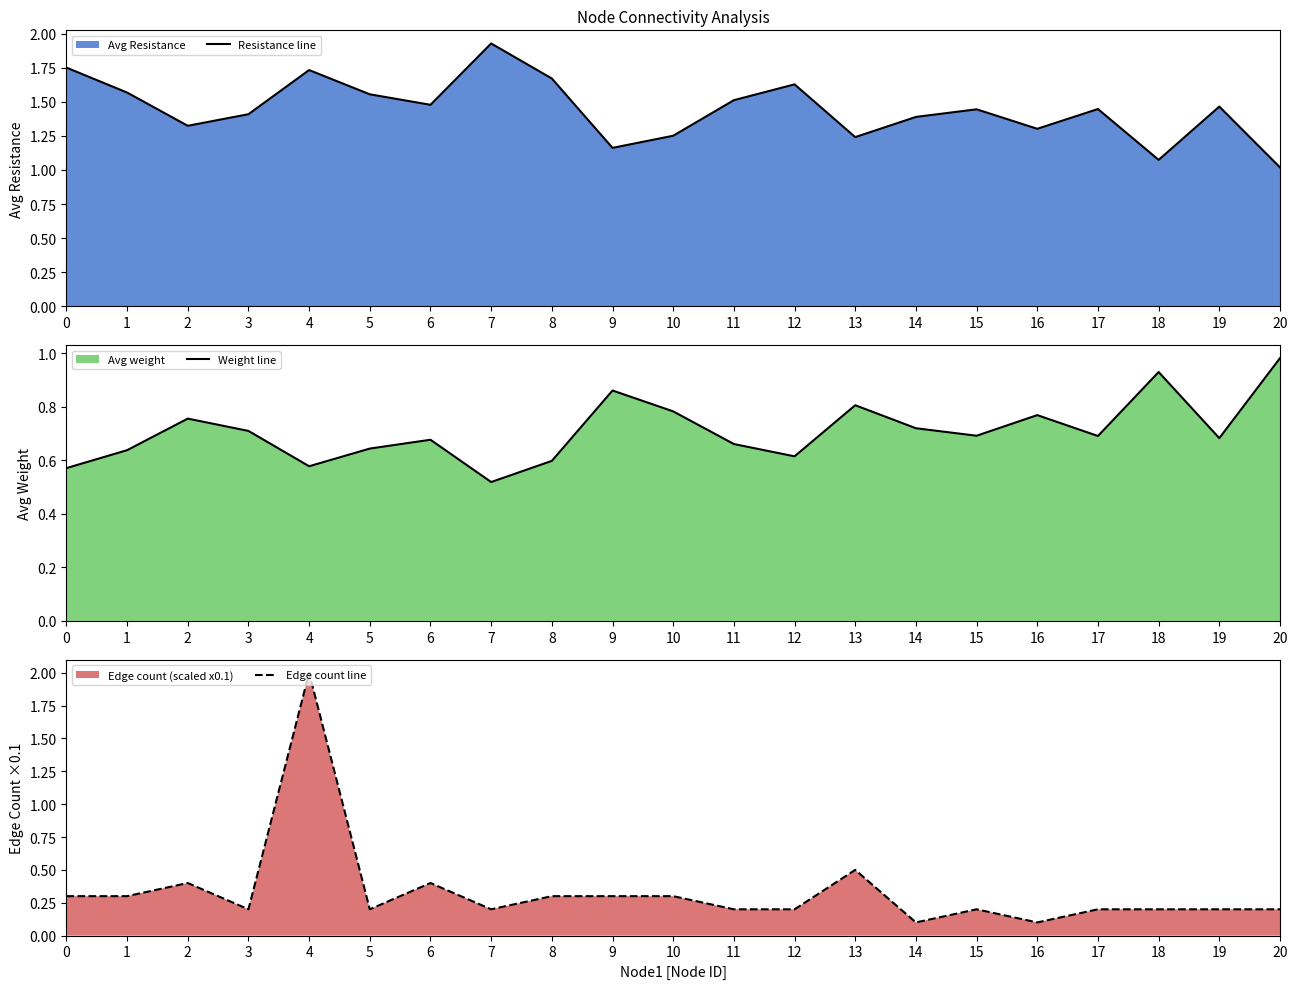

List the series in order of their peak value, highest first.

Edge count line, Resistance line, Weight line